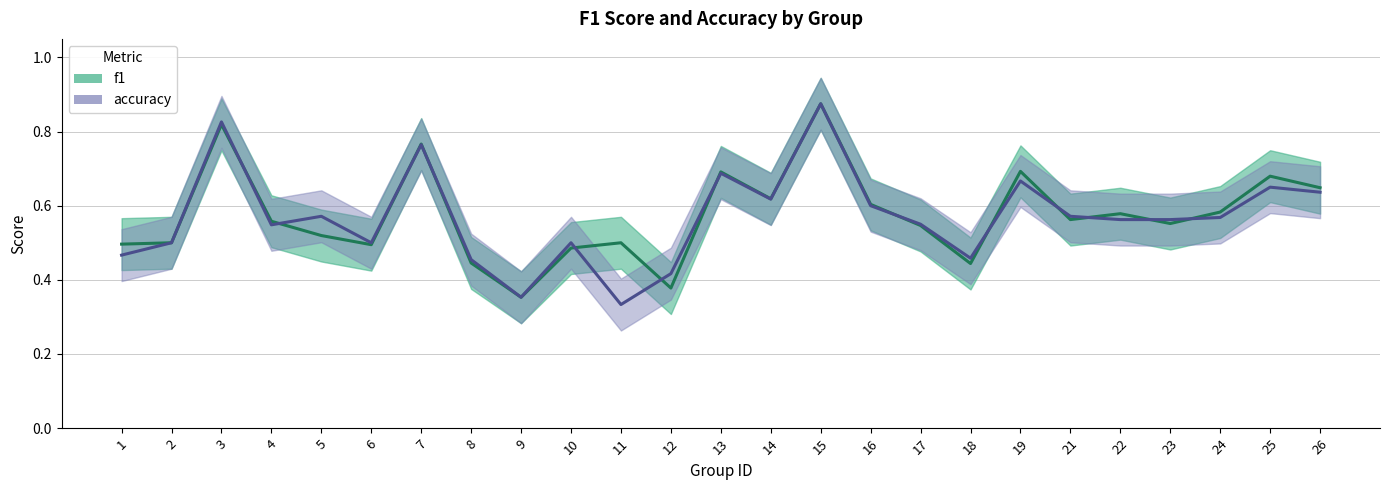

What is the total value across all series at 23?

1.1